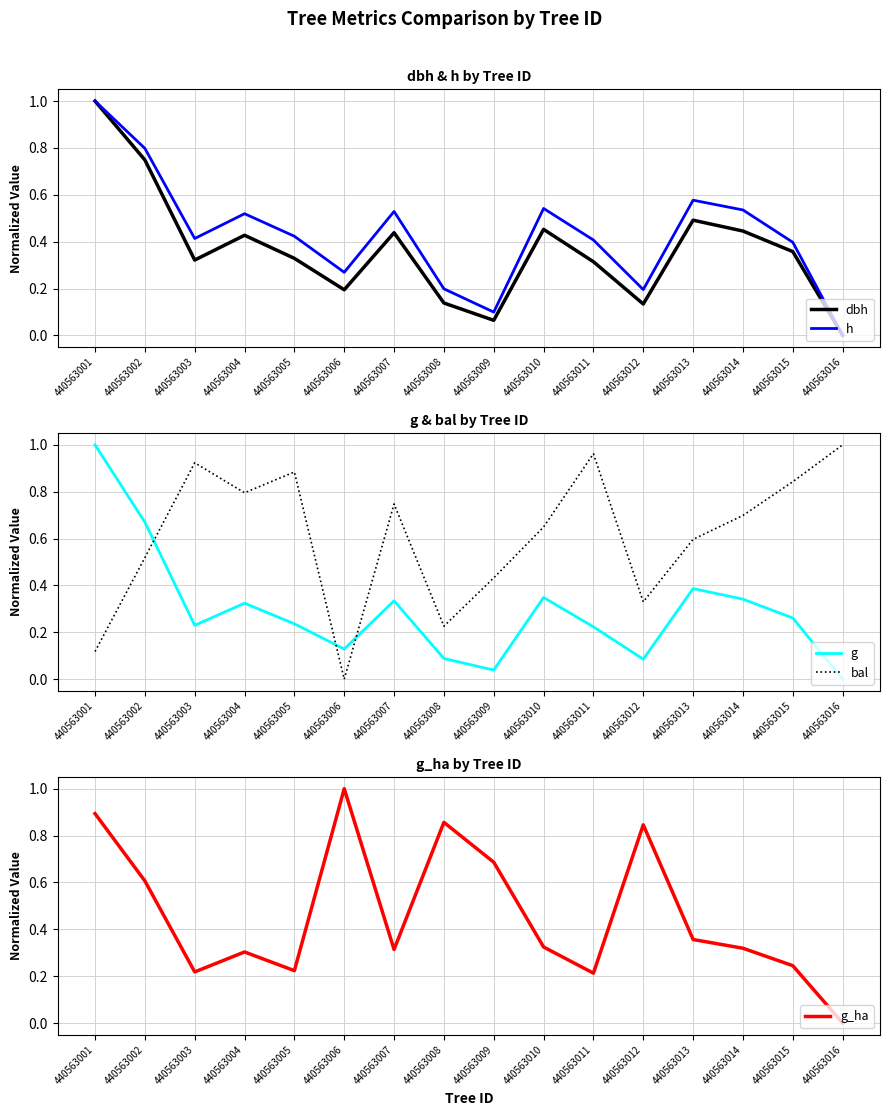

Which series has the largest range (max minus min)?

g